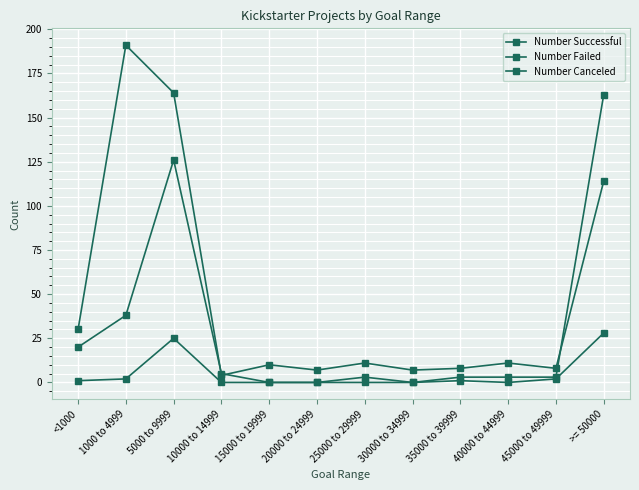

Is it true that Number Successful equals 8 at 45000 to 49999?

True